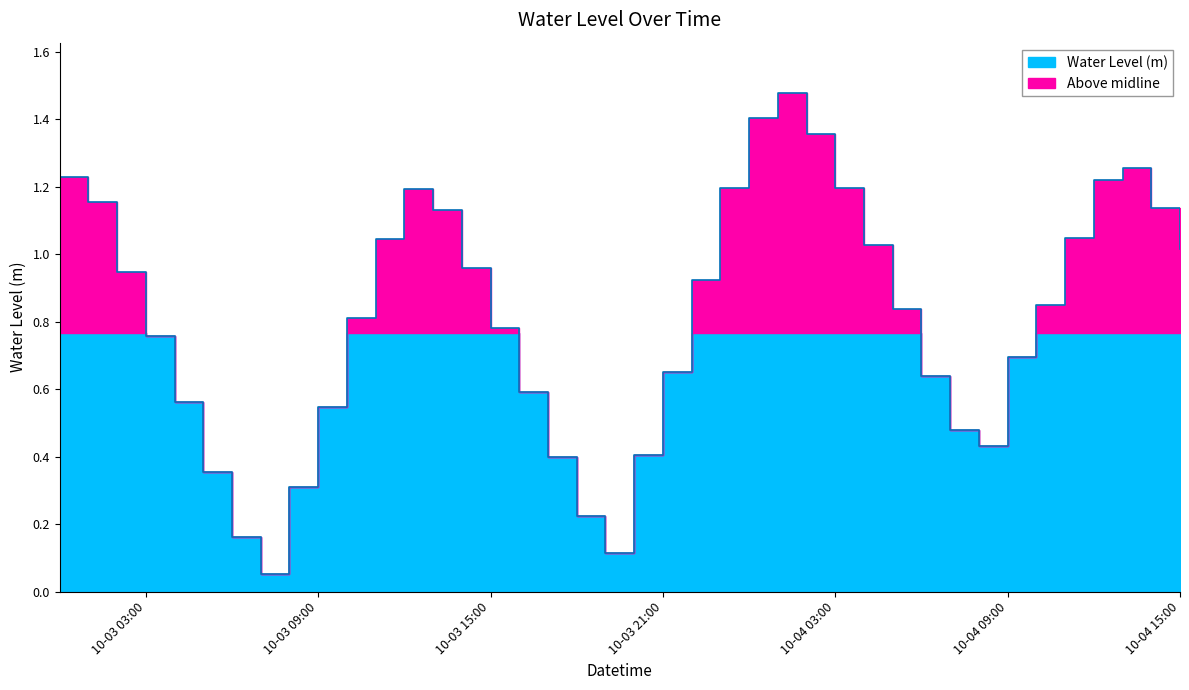

What is the difference between the second highest and minimum values?

1.4